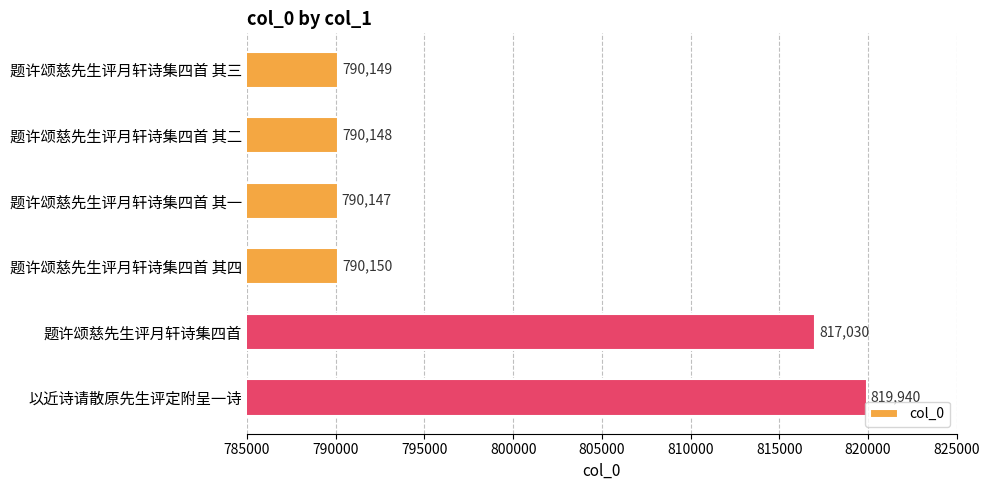

List the labels in order of value, largest first.

以近诗请散原先生评定附呈一诗, 题许颂慈先生评月轩诗集四首, 题许颂慈先生评月轩诗集四首 其四, 题许颂慈先生评月轩诗集四首 其三, 题许颂慈先生评月轩诗集四首 其二, 题许颂慈先生评月轩诗集四首 其一